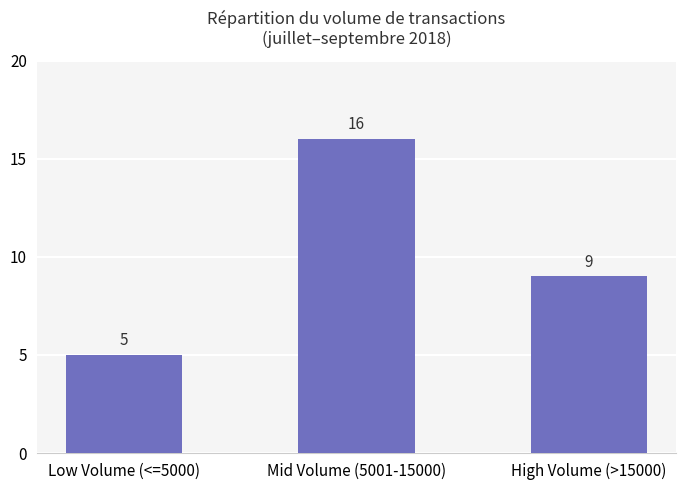

How many bars are there in total?

3